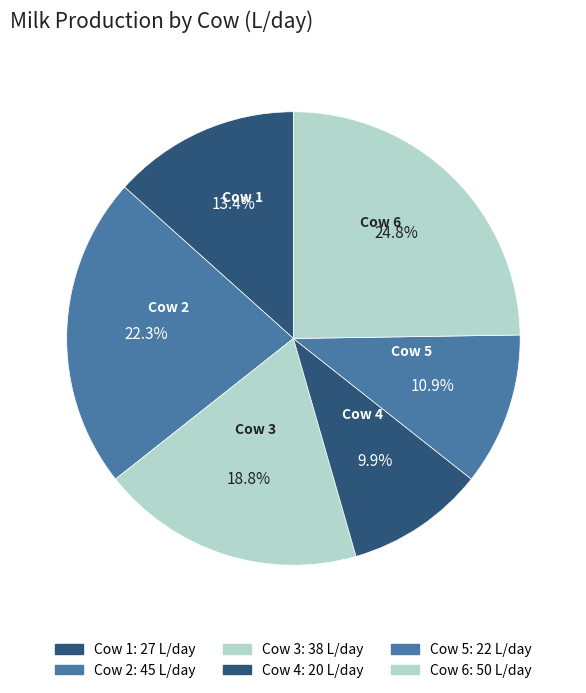

Count the number of slices in the pie.

6